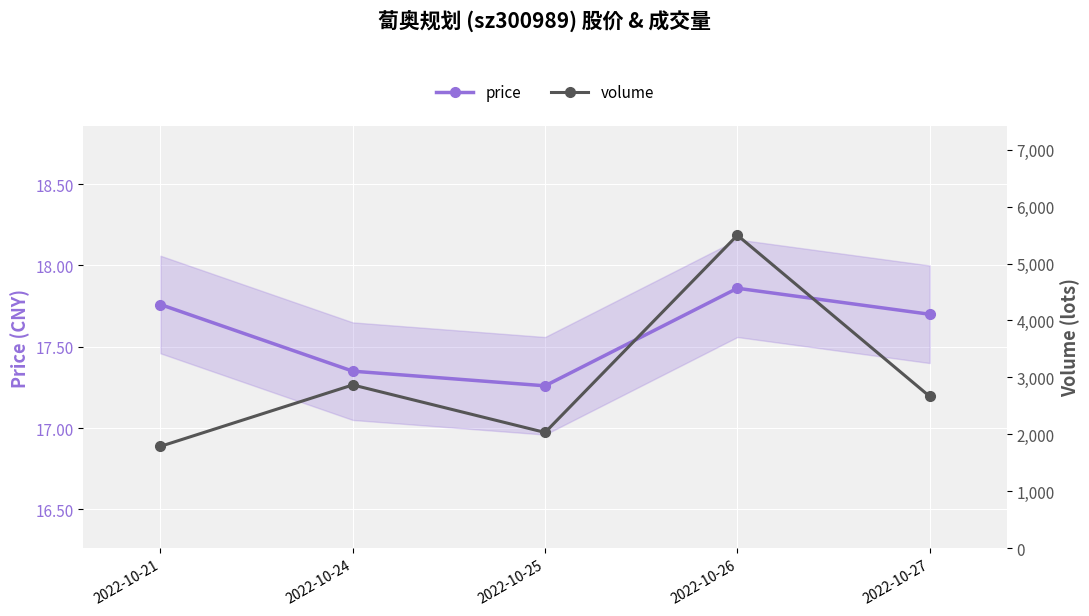

At which category does the chart reach its minimum across all series?

2022-10-25